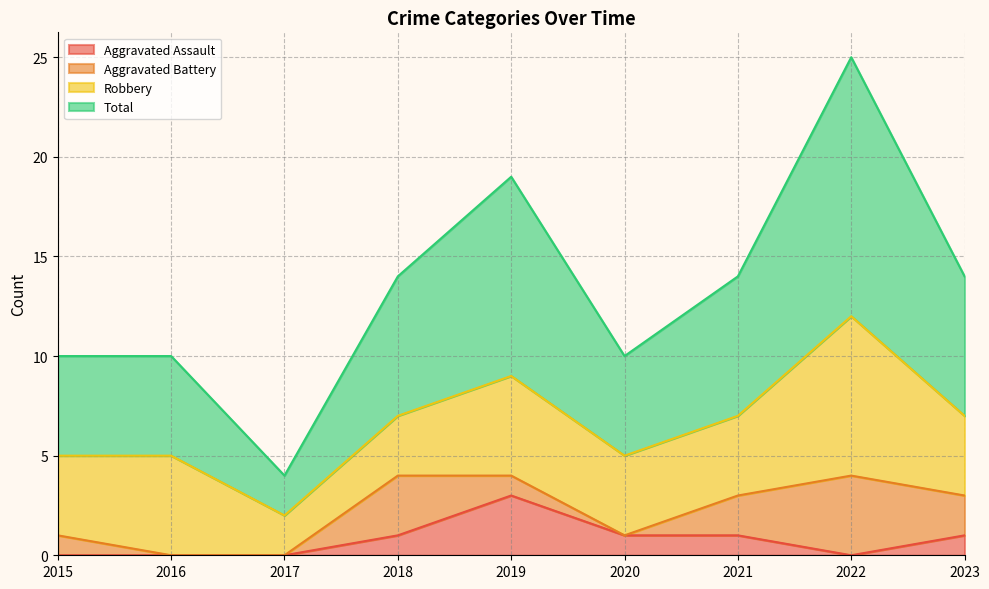

At which label does Aggravated Assault reach its peak?

2019